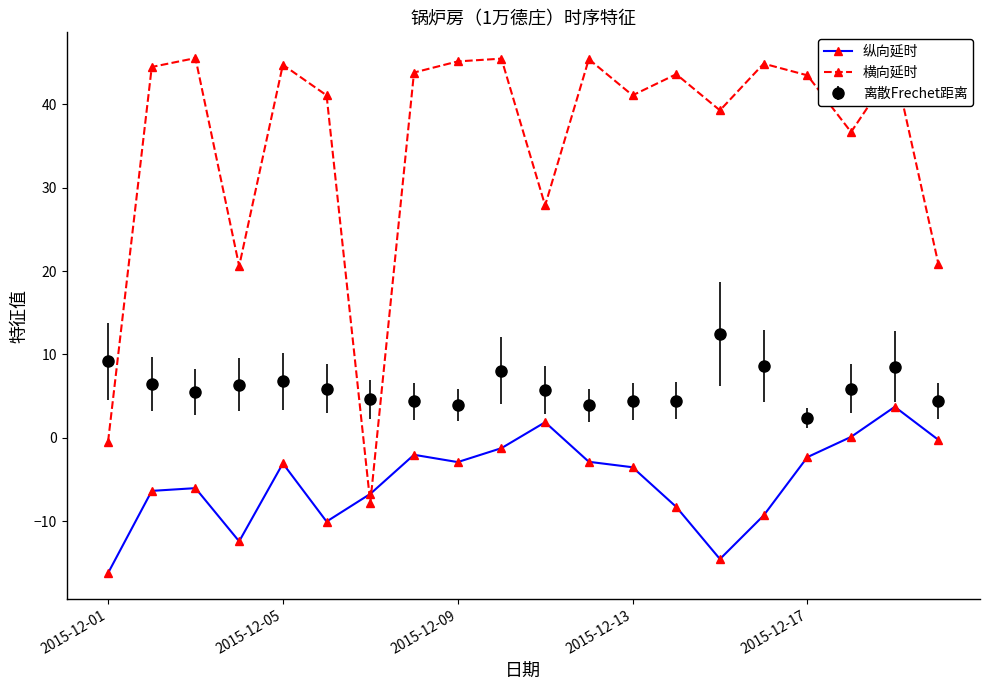

Does the chart display data point markers on the line(s)?

Yes